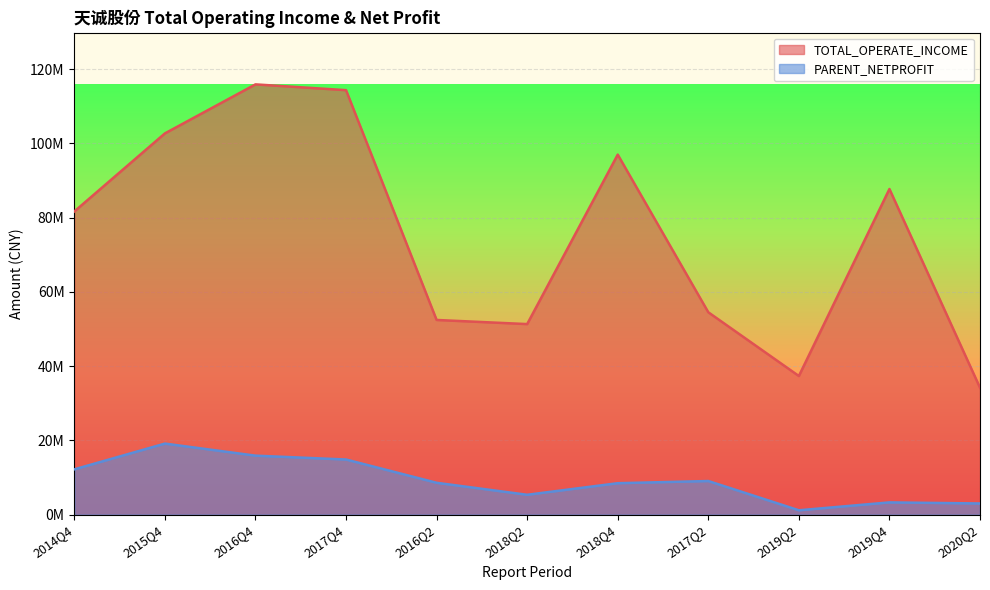

Where is the first local minimum for TOTAL_OPERATE_INCOME?

2018Q2